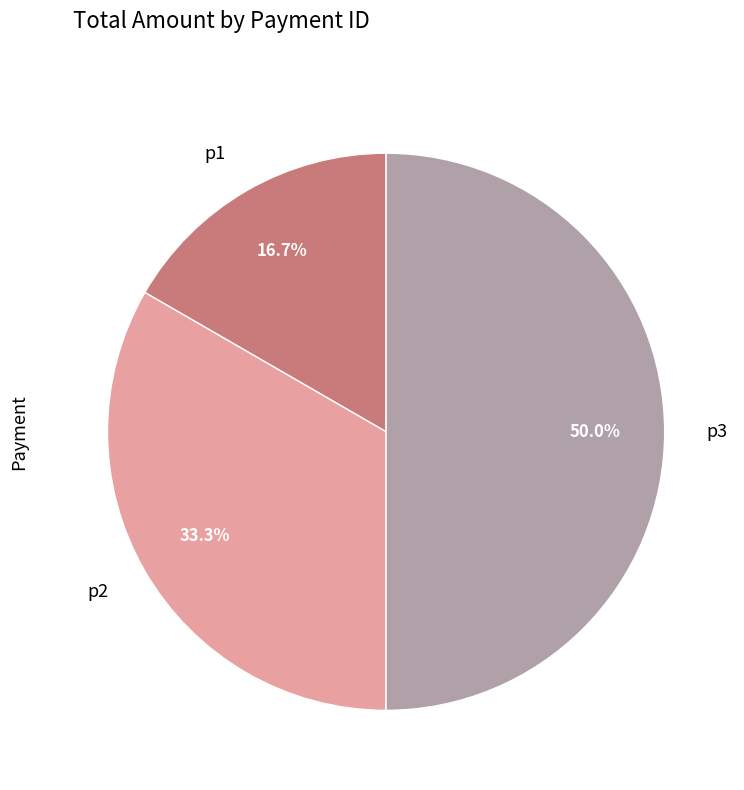

Combined, what portion of the pie is p1 and p2?

50.0%